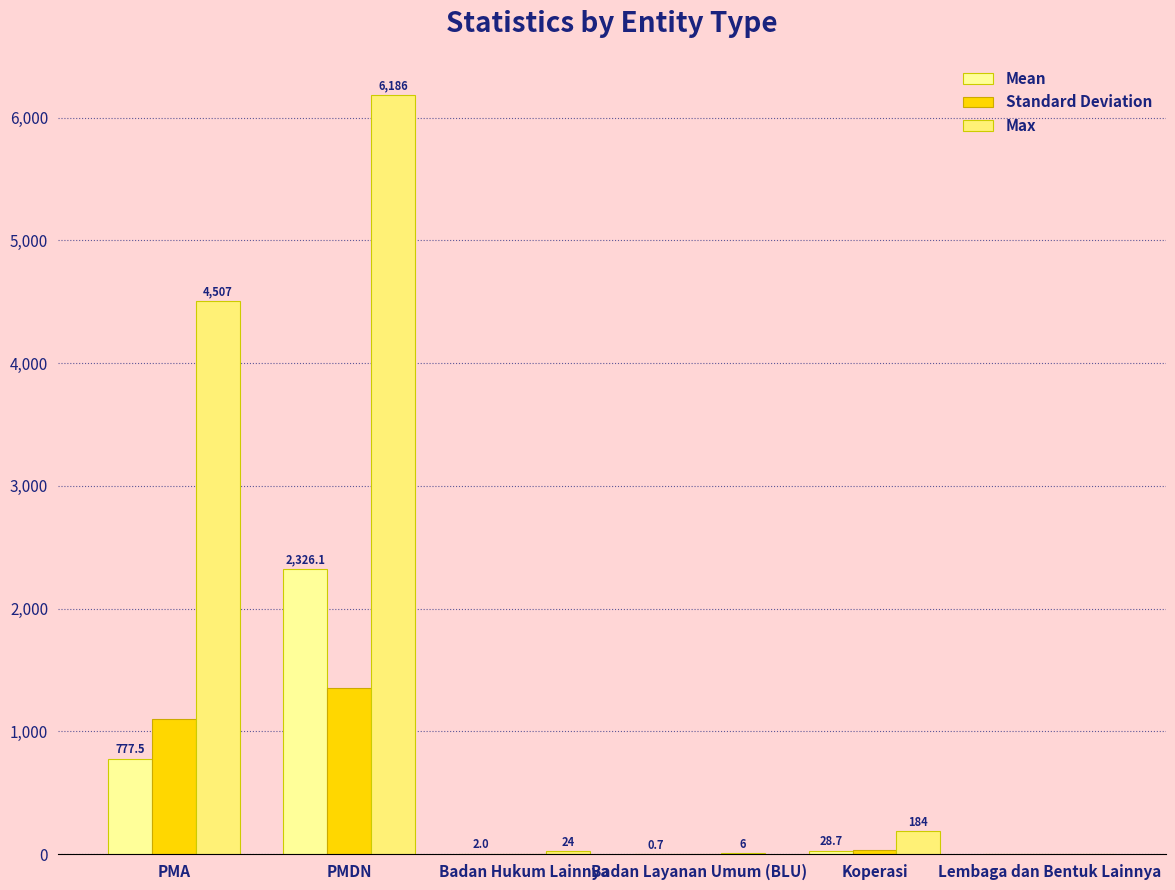

How many data points does each series have?

6